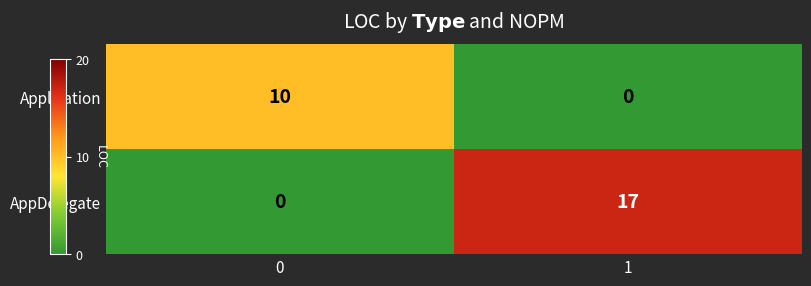

What is the greatest value displayed?

17